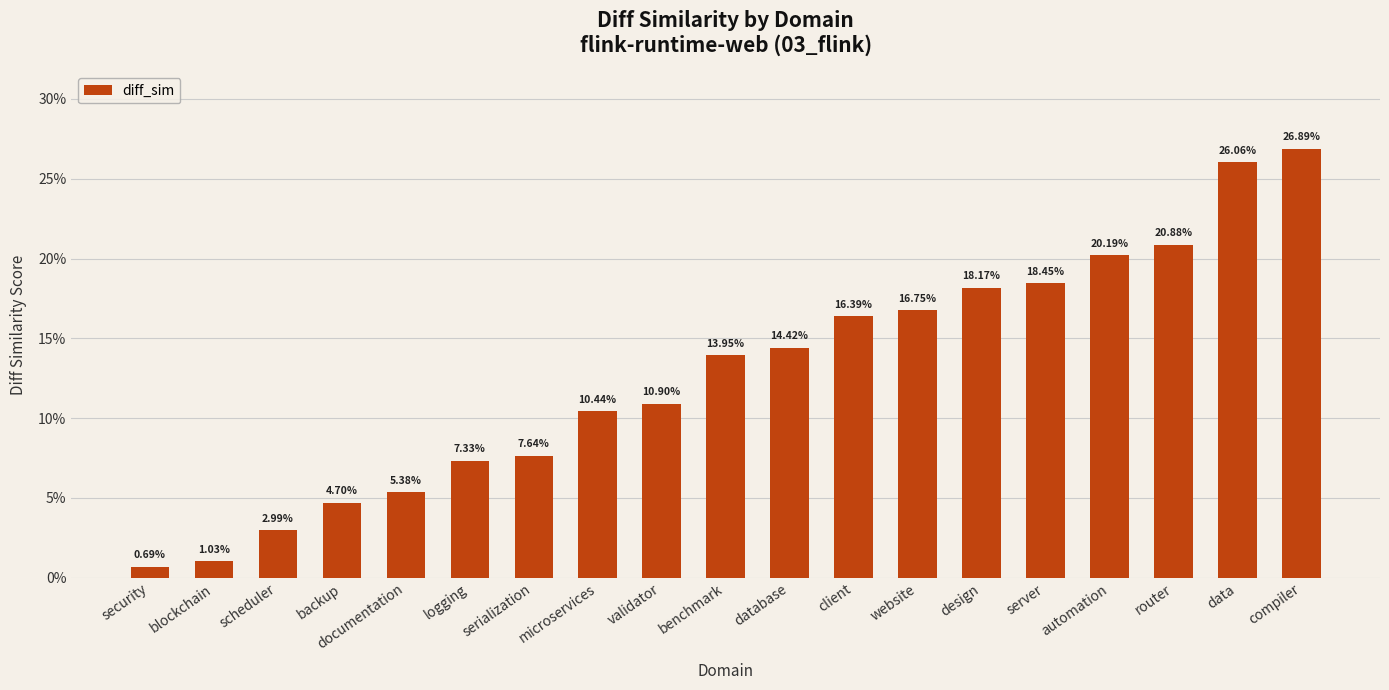

Are the bars horizontal?

No